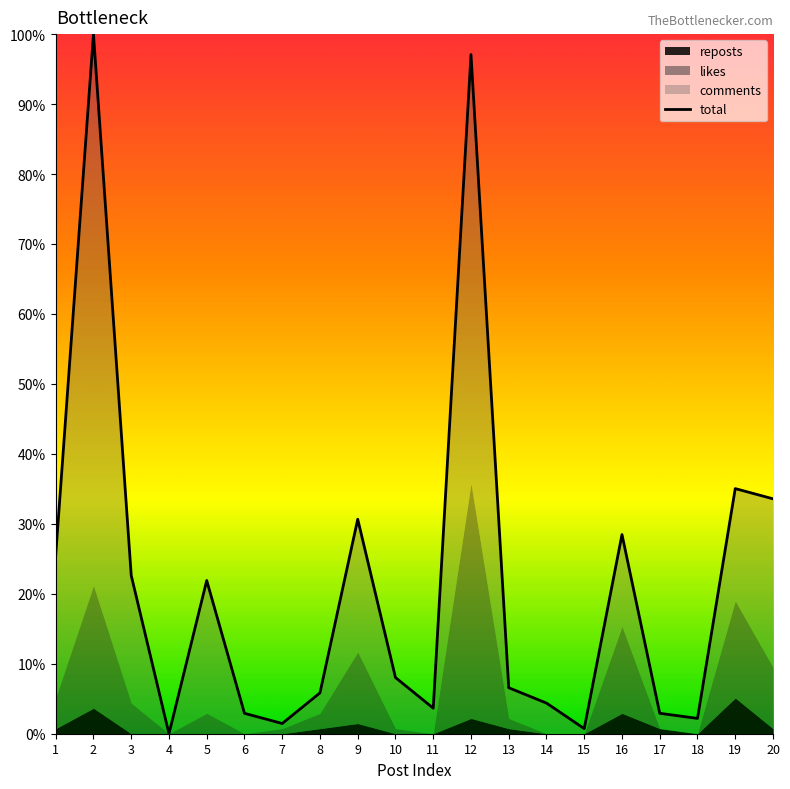

The chart shows a value of 1.9 at 13. True or false?

False